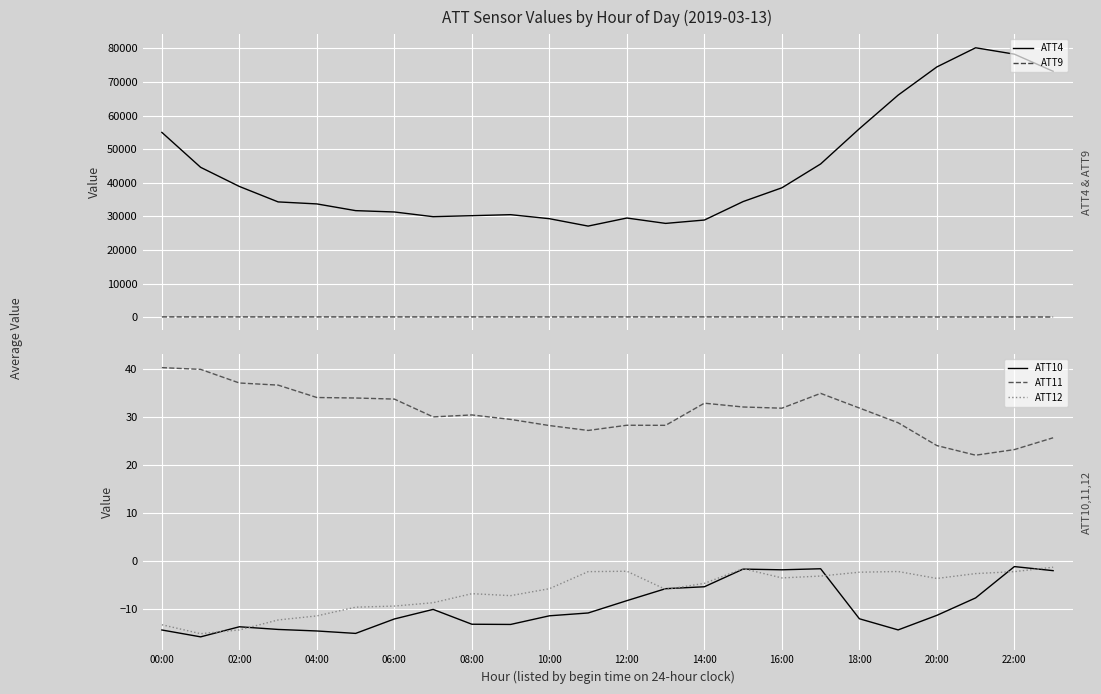

What are all the series names shown in the legend?

ATT4, ATT9, ATT10, ATT11, ATT12